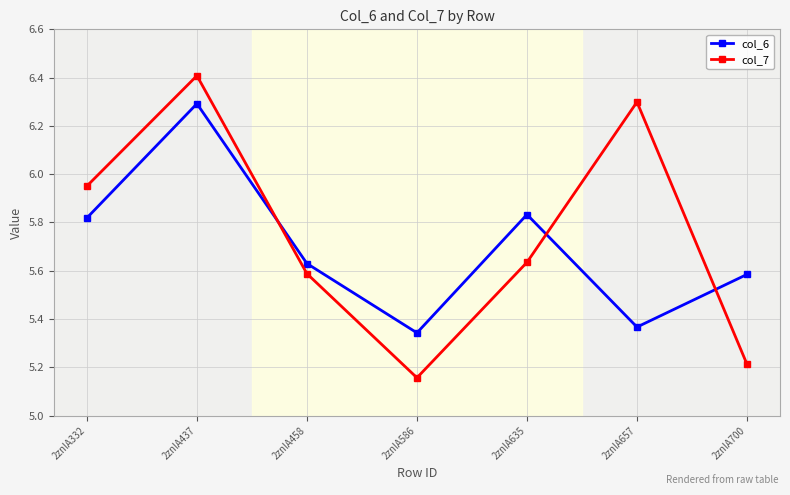

What is the total value across all series at 2znlA635?

11.5